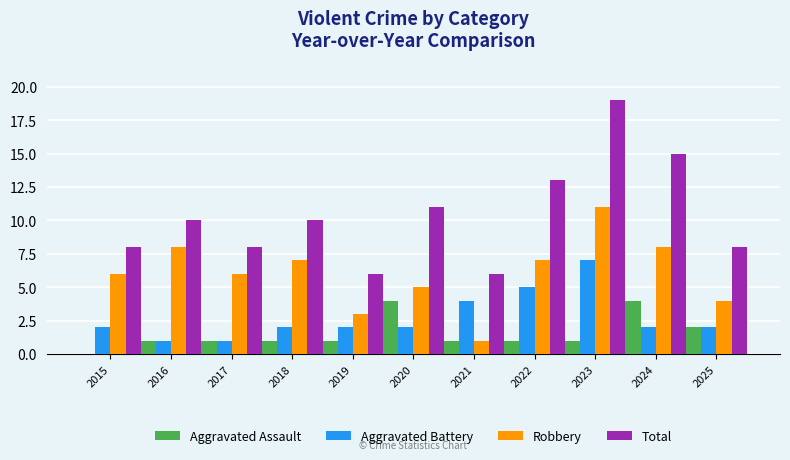

Reading right to left, extract all data points from this chart.

Aggravated Assault: 2025=2	2024=4	2023=1	2022=1	2021=1	2020=4	2019=1	2018=1	2017=1	2016=1	2015=0
Aggravated Battery: 2025=2	2024=2	2023=7	2022=5	2021=4	2020=2	2019=2	2018=2	2017=1	2016=1	2015=2
Robbery: 2025=4	2024=8	2023=11	2022=7	2021=1	2020=5	2019=3	2018=7	2017=6	2016=8	2015=6
Total: 2025=8	2024=15	2023=19	2022=13	2021=6	2020=11	2019=6	2018=10	2017=8	2016=10	2015=8